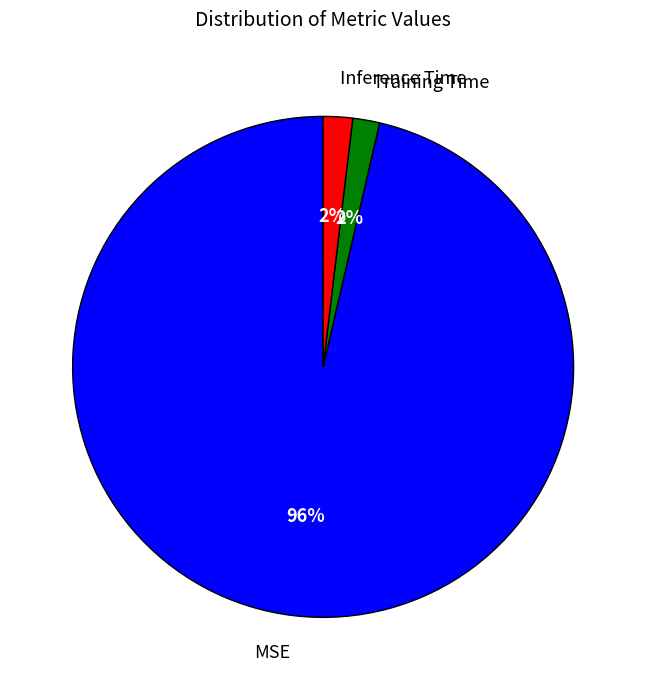

Is the sum of MSE and Training Time greater than half?

Yes